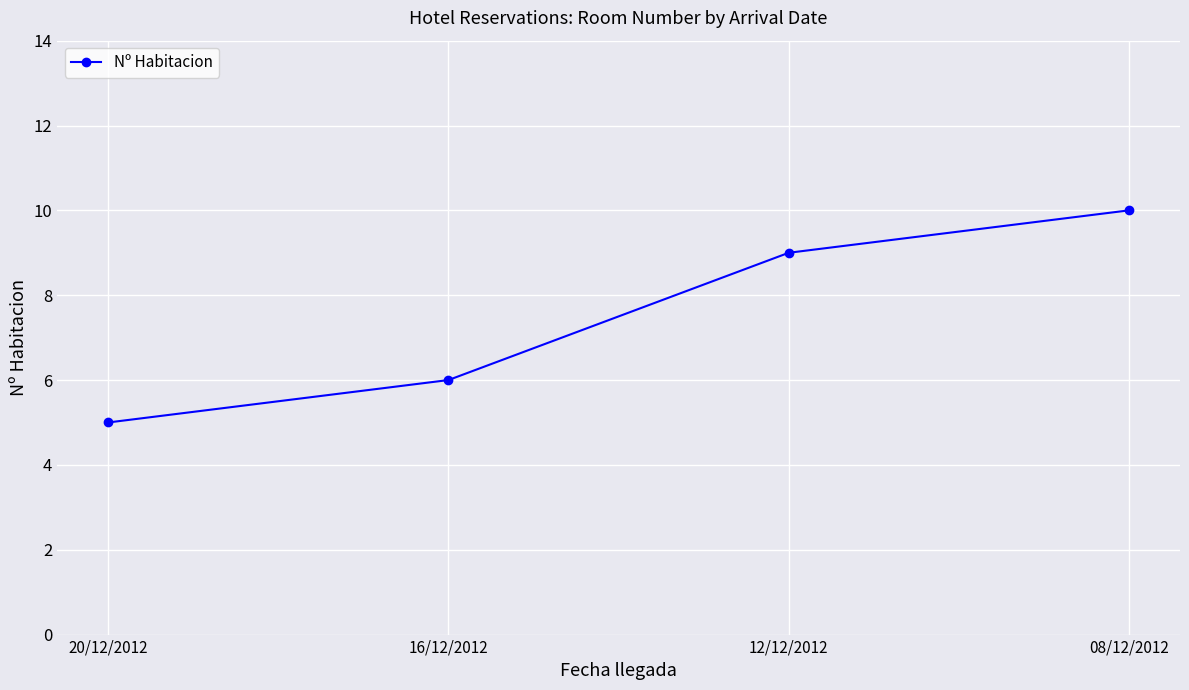

Rank the categories by value from highest to lowest.

08/12/2012, 12/12/2012, 16/12/2012, 20/12/2012